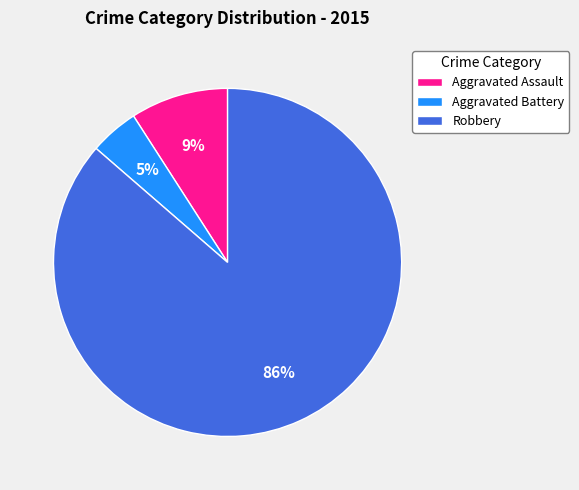

To the nearest percent, what portion does Aggravated Battery represent?

5%